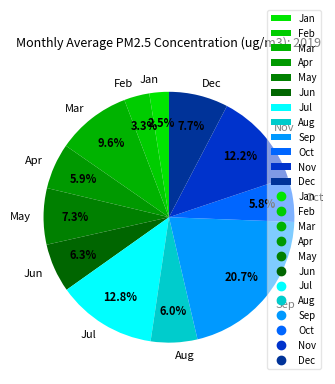

Is Mar the majority of the pie?

No